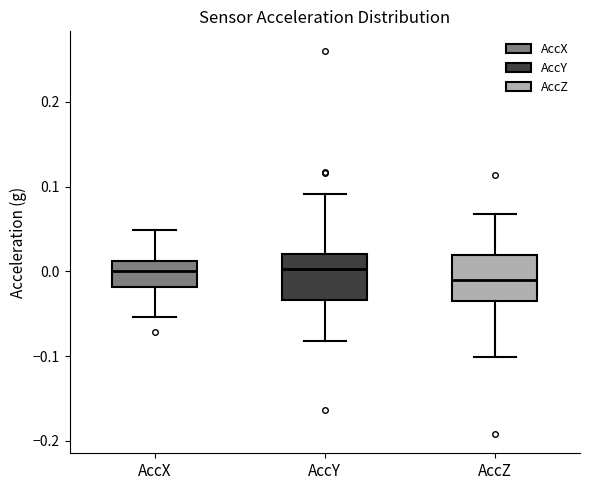

Reading left to right, read every box against the y-axis: the position of its median line, the range the box covers, and the ends of its whiskers. The values are not printed on the chart, so give them approximately, as read against the axis.

AccX: median 0.00, box -0.02 to 0.01, whiskers -0.05 to 0.05
AccY: median 0.00, box -0.03 to 0.02, whiskers -0.08 to 0.09
AccZ: median -0.01, box -0.04 to 0.02, whiskers -0.10 to 0.07